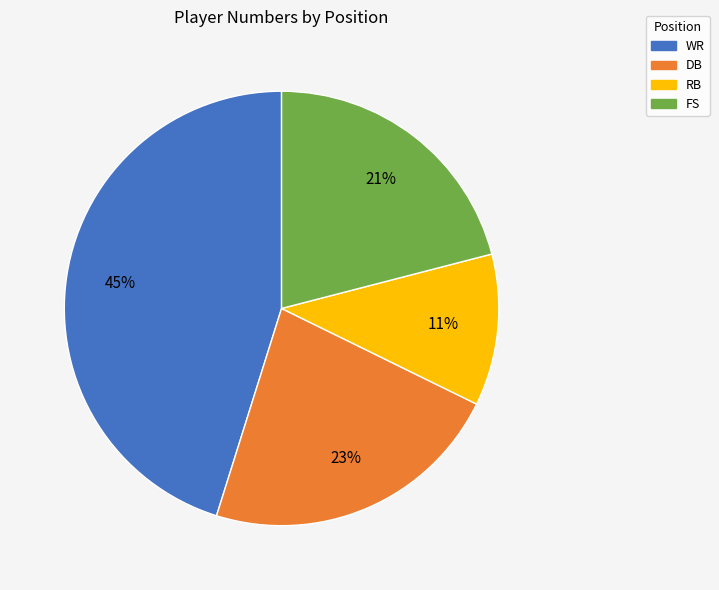

How many slices are in this pie chart?

4